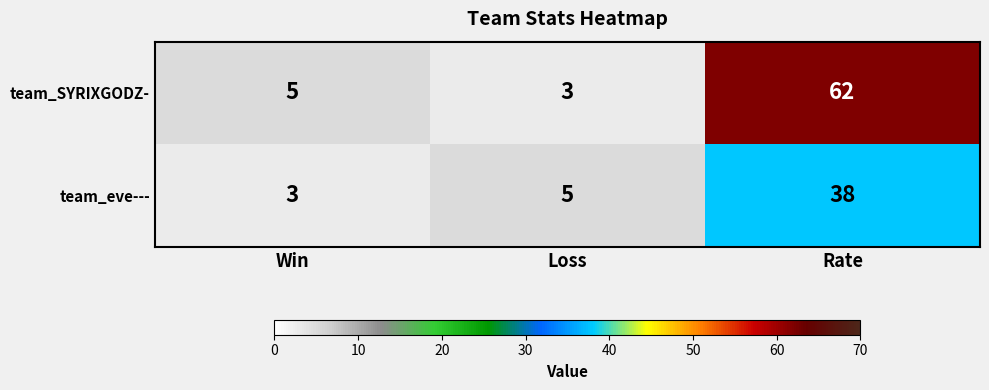

What is the sum of the team_eve--- values at Loss and Win?

8